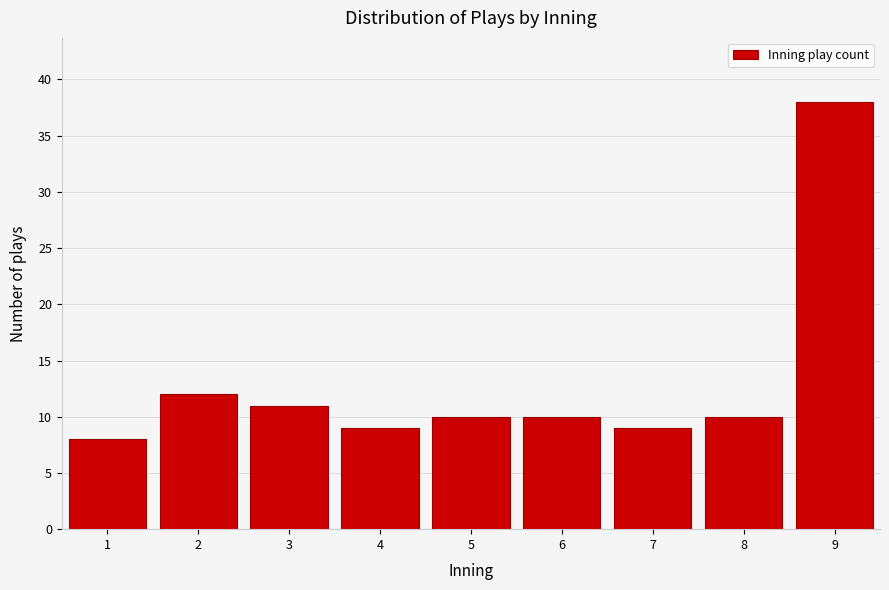

Reading left to right, transcribe all the data shown in this chart.

1=8	2=12	3=11	4=9	5=10	6=10	7=9	8=10	9=38